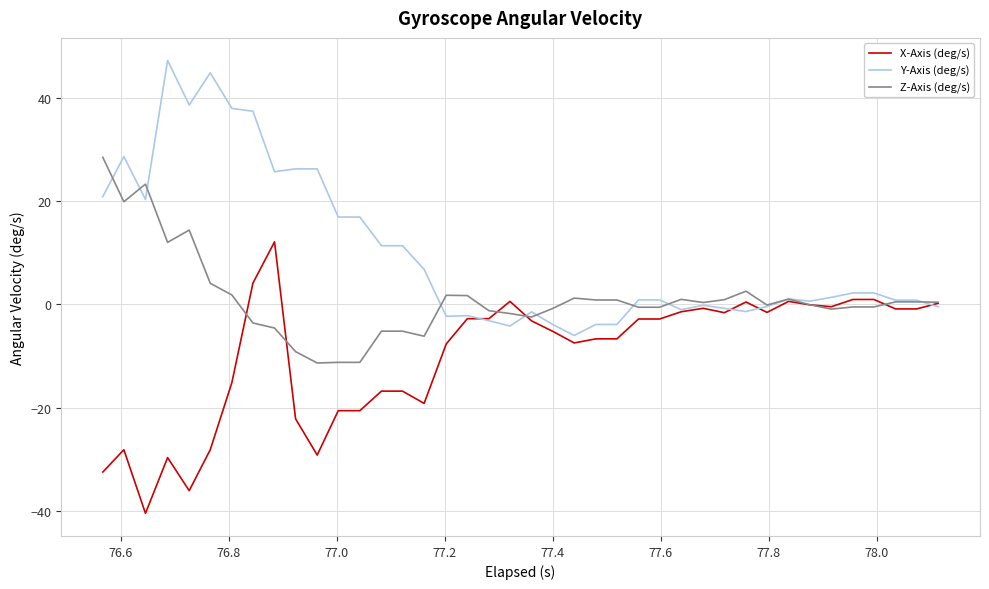

True or false: X-Axis (deg/s) and Z-Axis (deg/s) cross at least once.

True